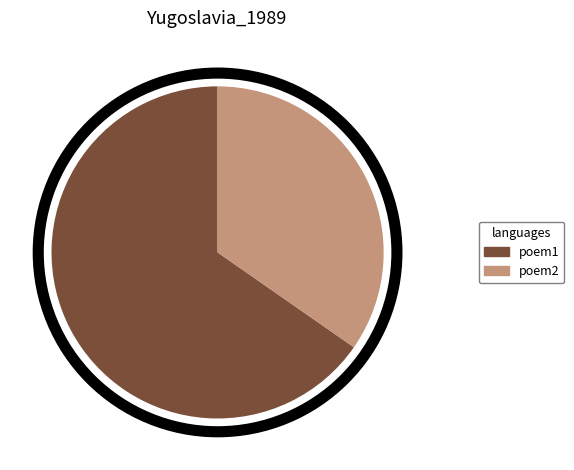

Does any single category account for the majority?

Yes